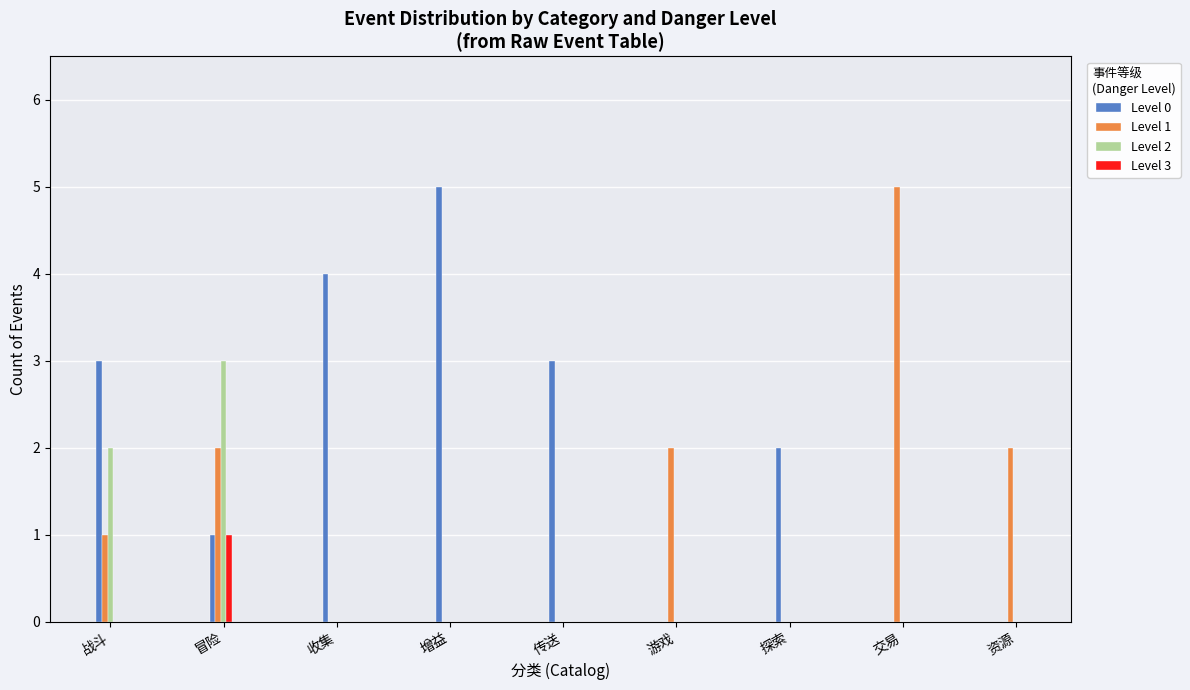

How many Level 1 values are between 0 and 2?

8